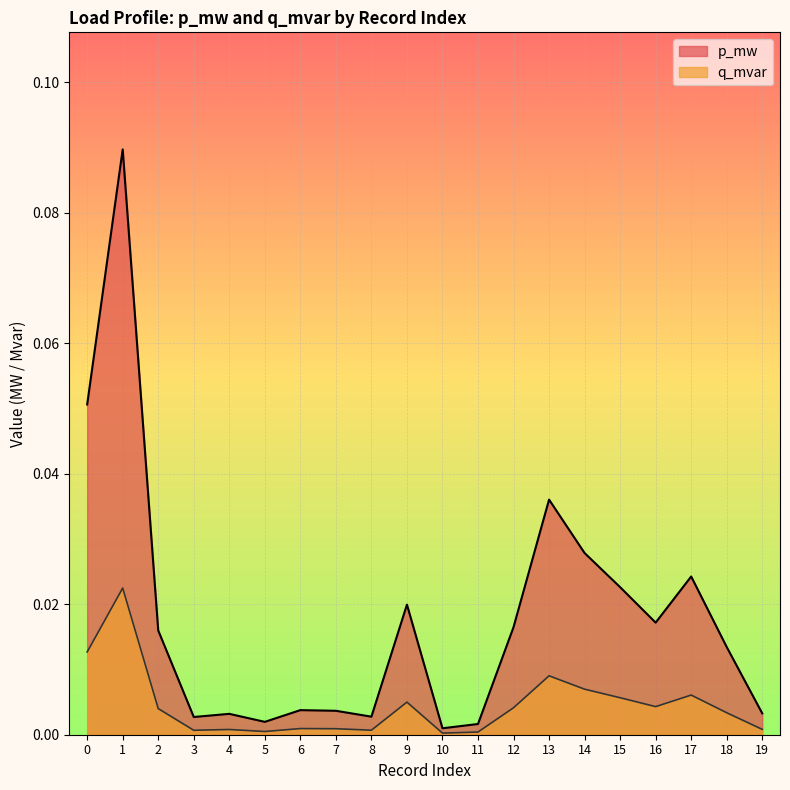

List the series in order of their overall mean, highest first.

p_mw, q_mvar